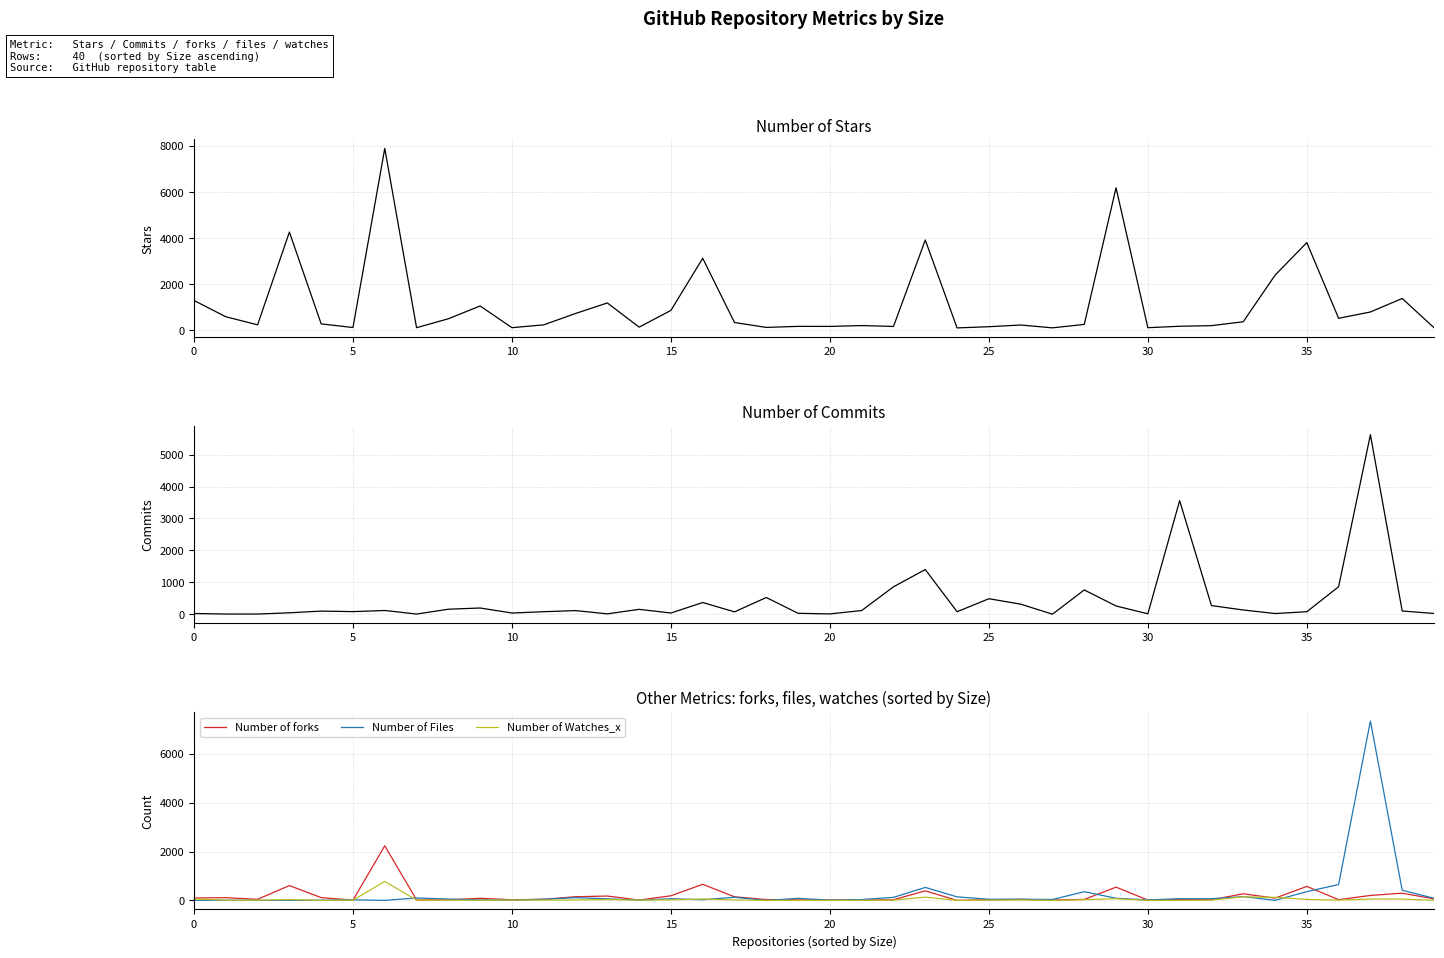

Does the chart display data point markers on the line(s)?

No